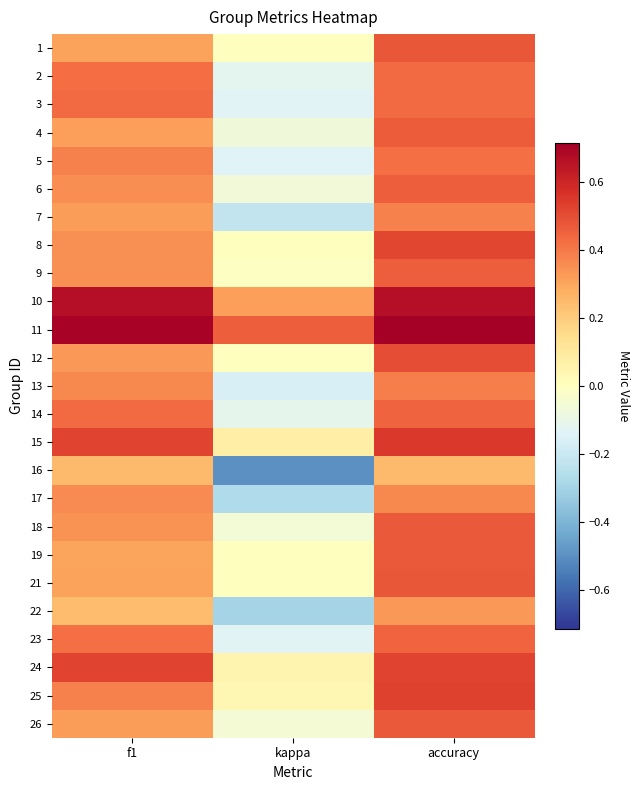

Between accuracy and kappa, which is larger?

accuracy